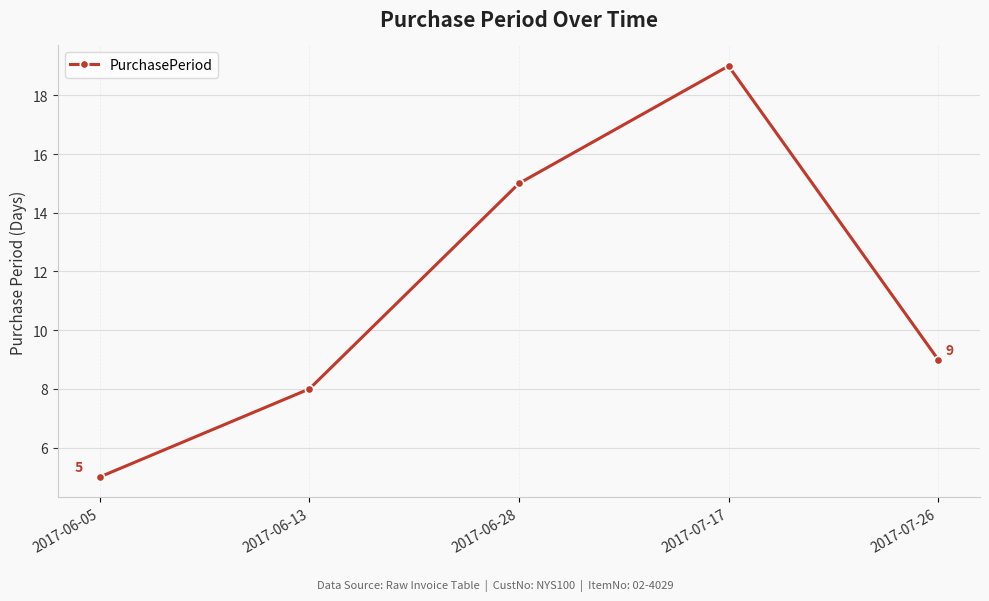

What is the change in value from 2017-06-05 to 2017-06-13?

+3